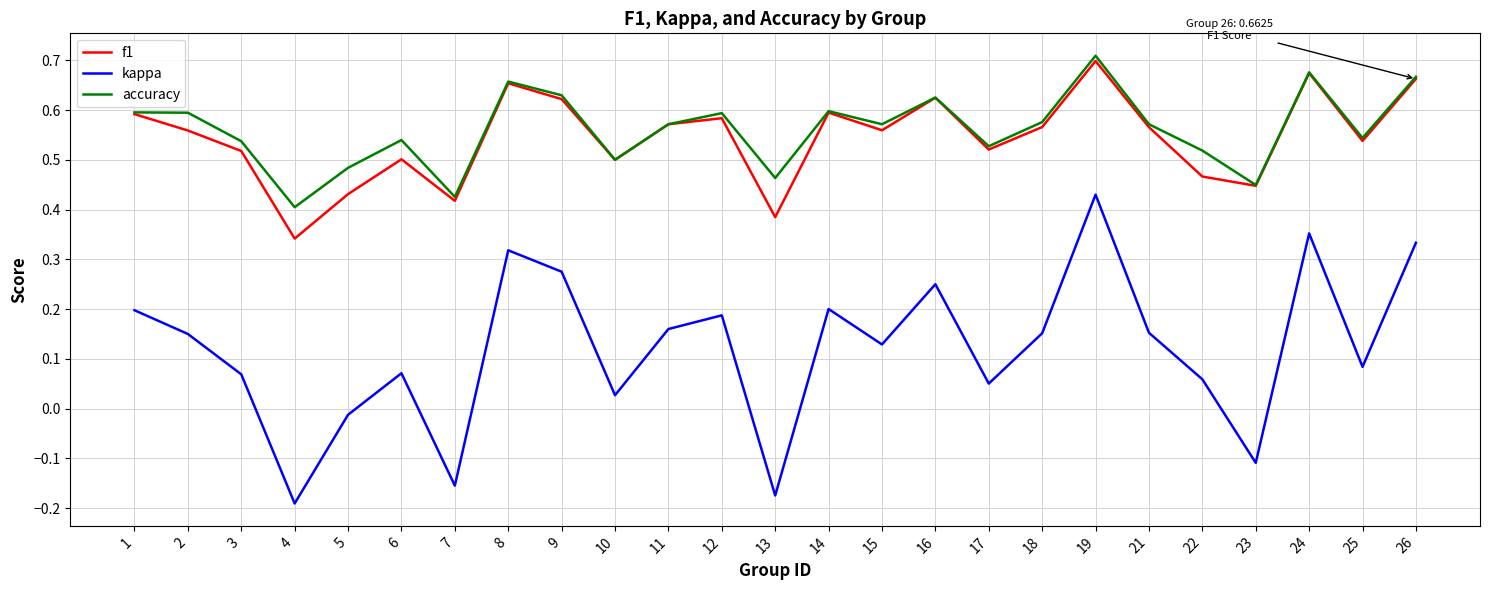

At which label is f1 closest to 0?

4